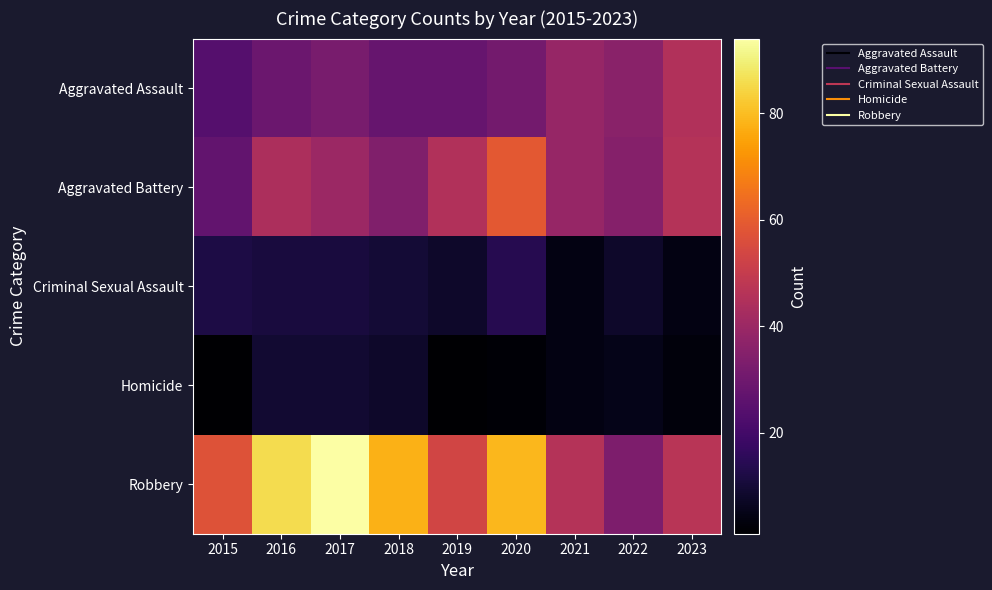

How many series are shown in this chart?

5